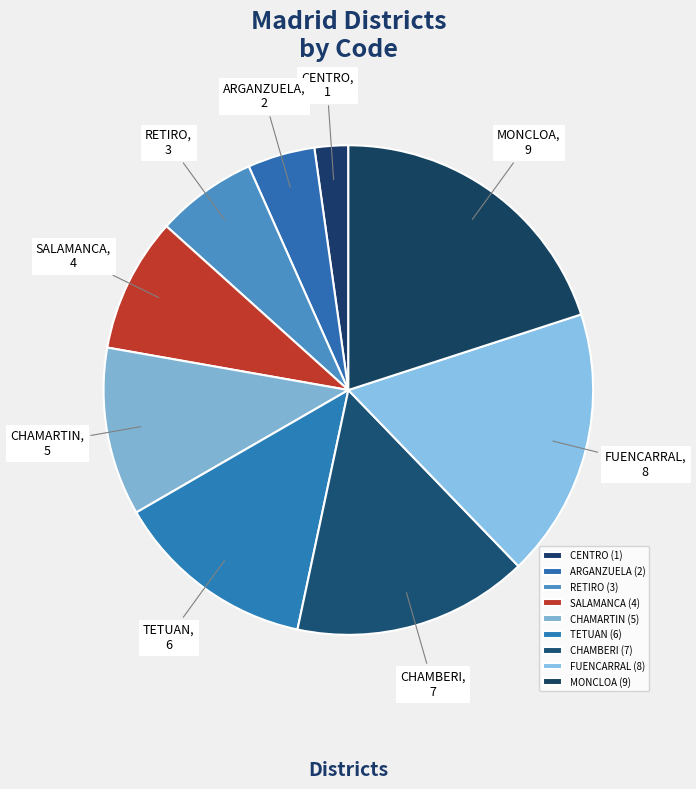

Is it true that ARGANZUELA is 4% of the pie?

True